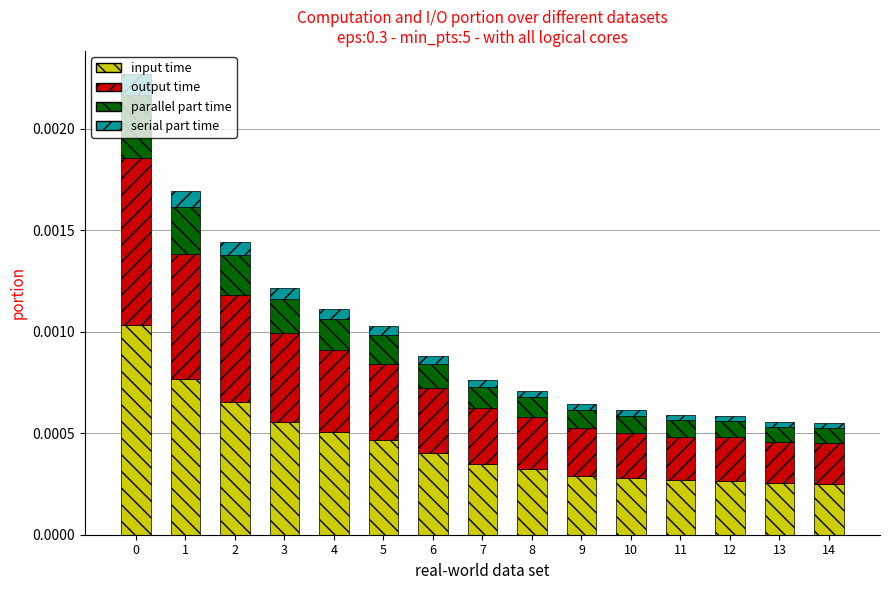

How many input time values are between 0 and 1?

15